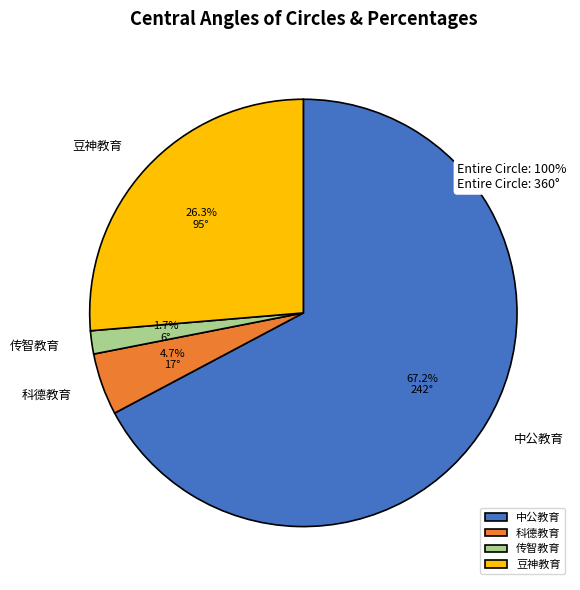

The 科德教育 slice represents 5% of the pie. True or false?

True